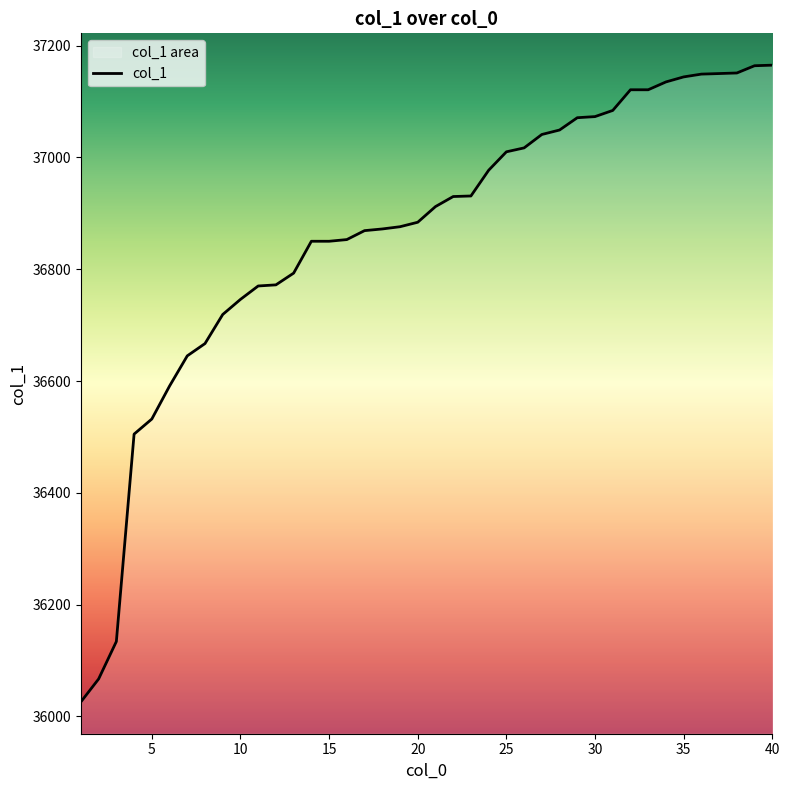

Reading left to right, what are all the values shown in this chart?

36026	36067	36134	36505	36532	36591	36645	36667	36719	36746	36770	36772	36793	36850	36850	36853	36869	36872	36876	36884	36912	36930	36931	36977	37010	37017	37041	37049	37071	37073	37084	37121	37121	37135	37144	37149	37150	37151	37164	37165